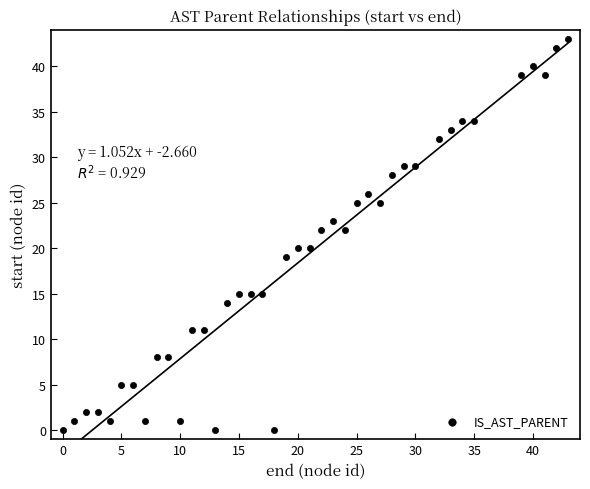

What is the range of X values (max minus min)?

43